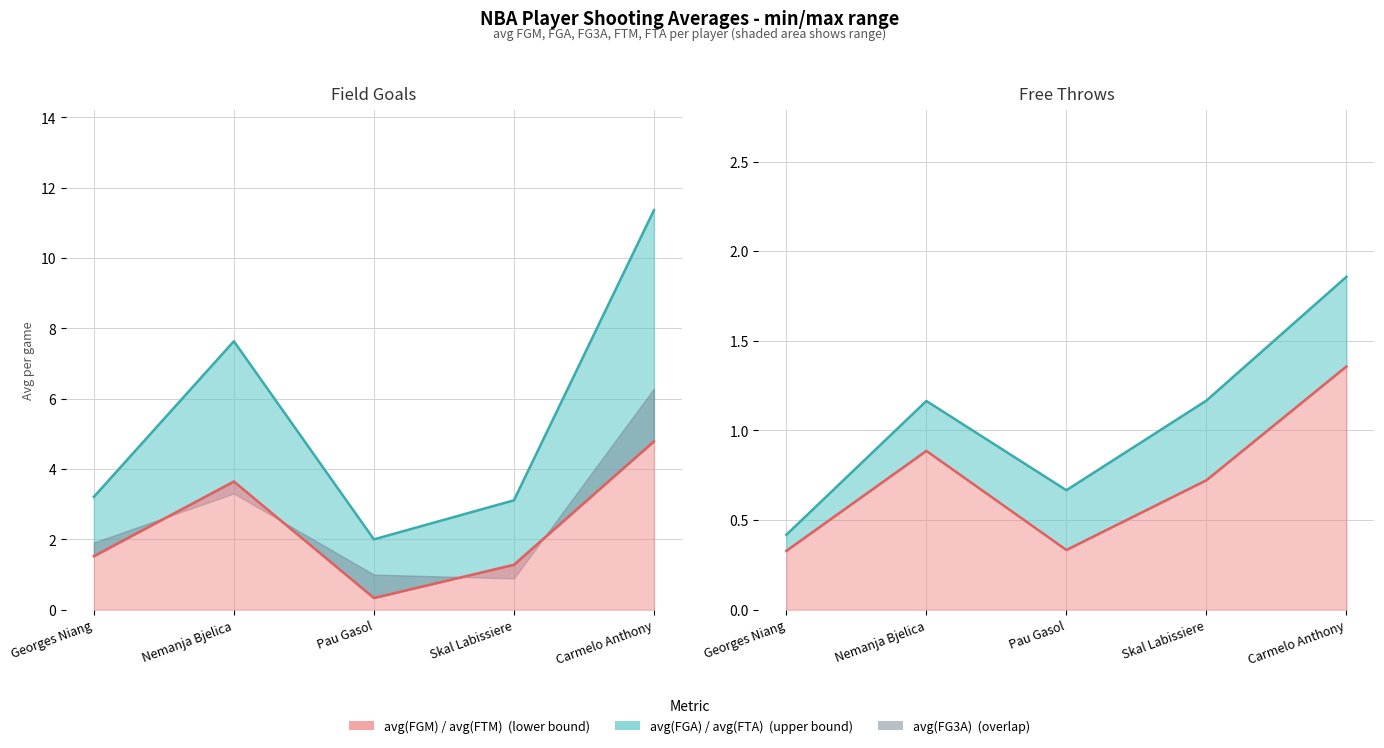

What is the spread (max minus min) of values at Carmelo Anthony?

10.0